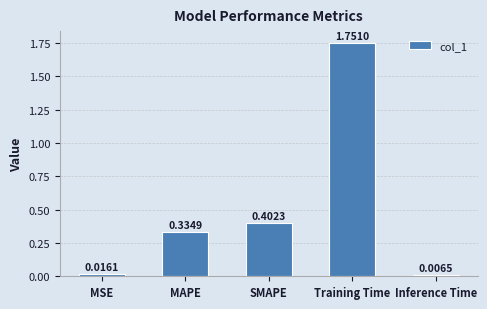

What is the sum of all values?

2.5